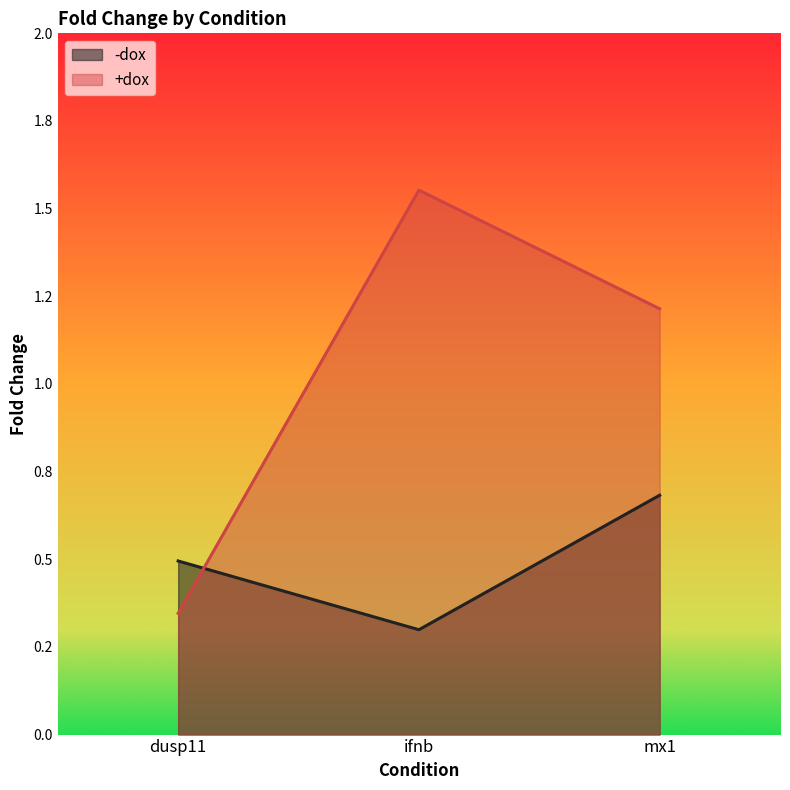

How many lines are shown in the chart?

2